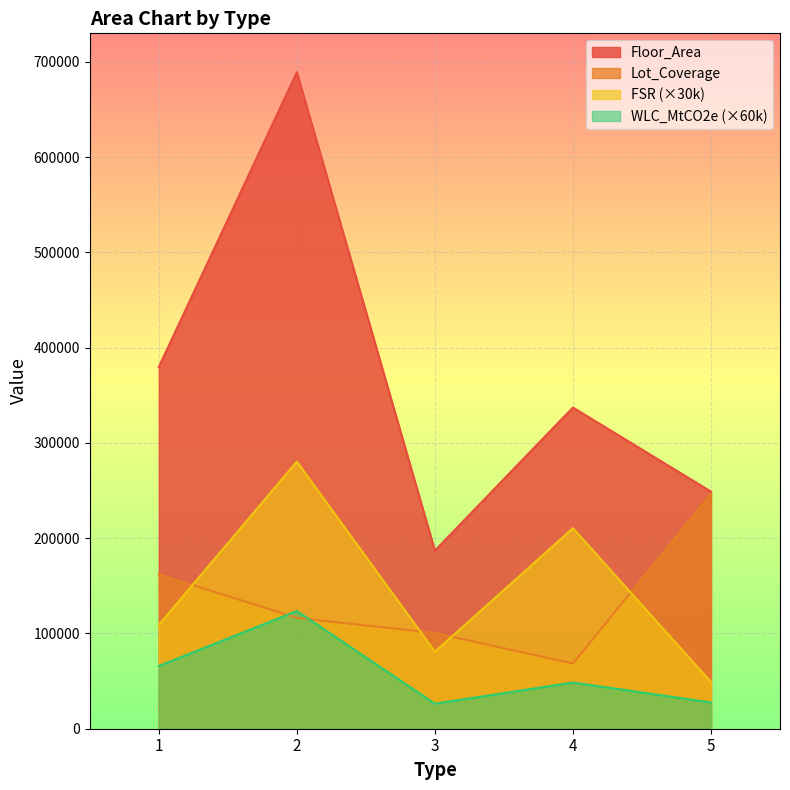

At which category does WLC_MtCO2e reach its first local valley?

3